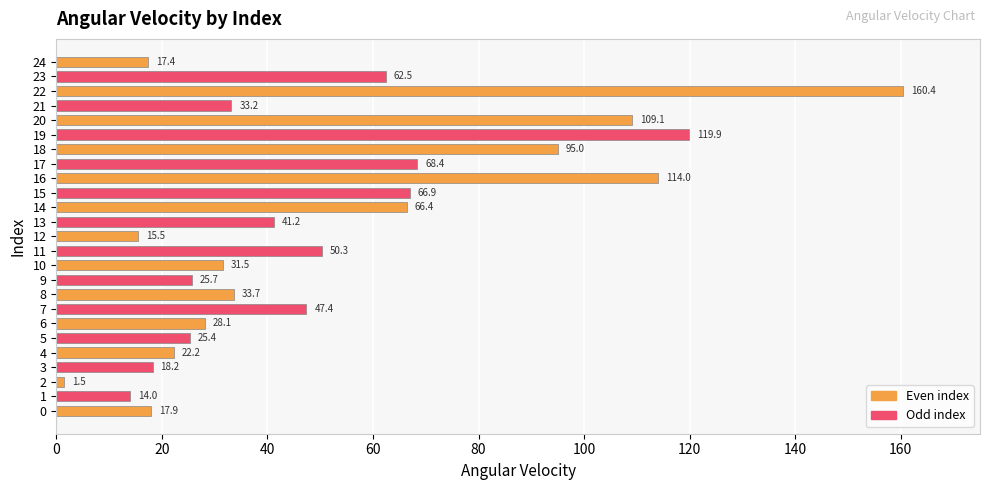

What is the difference between the maximum and minimum values?

158.9